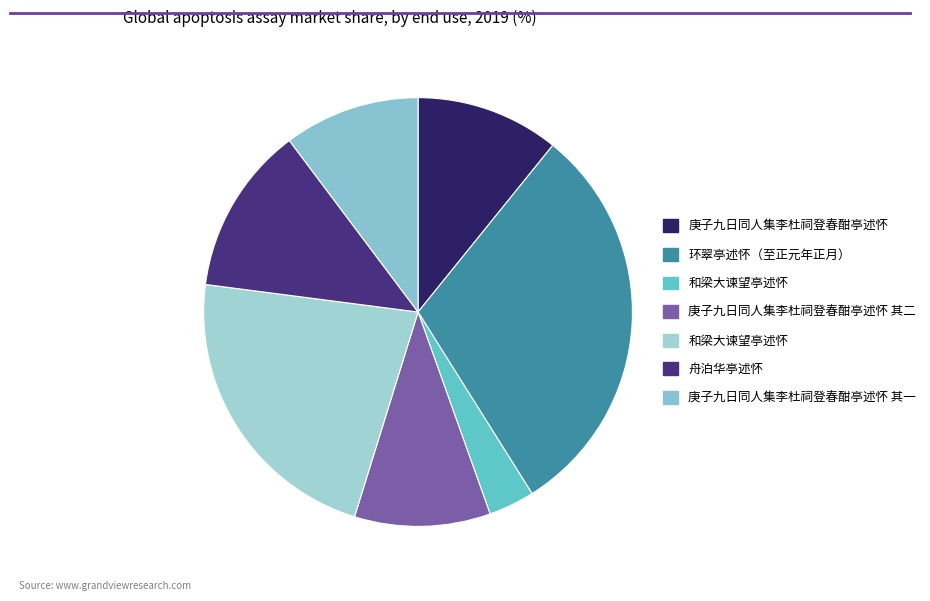

How many segments does this pie chart have?

7